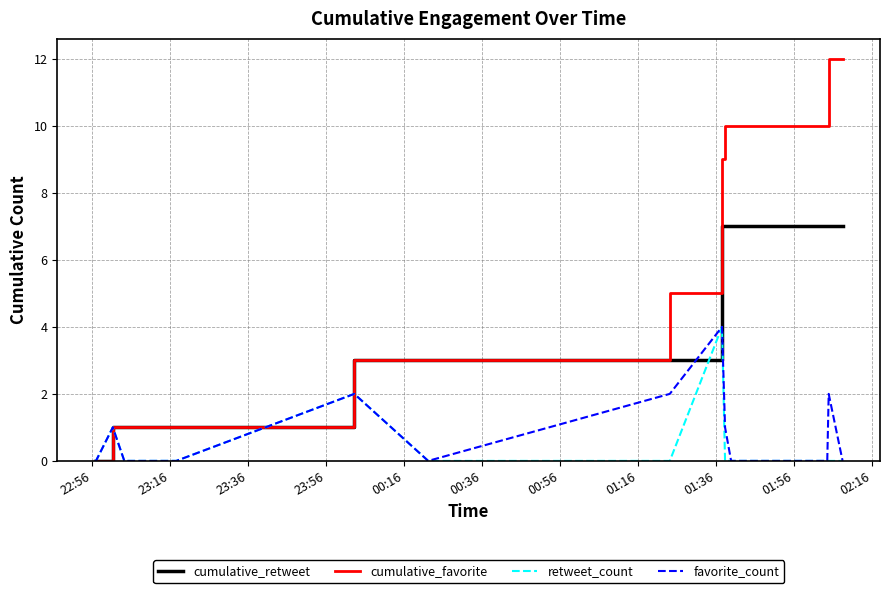

What is the difference between the maximum and minimum values in the cumulative_retweet series?

7